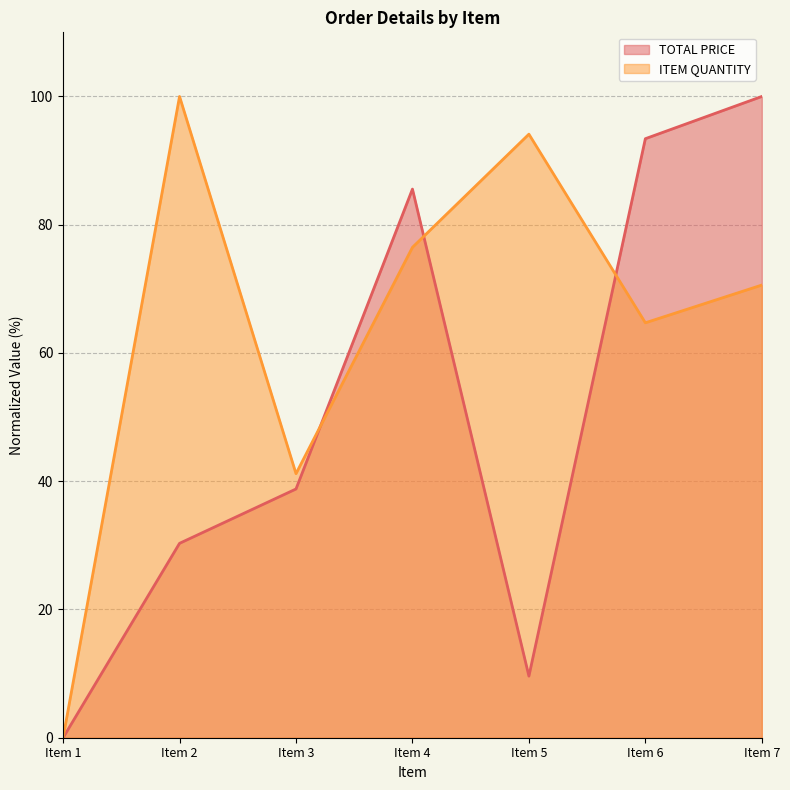

What are all the series names shown in the legend?

TOTAL PRICE, ITEM QUANTITY